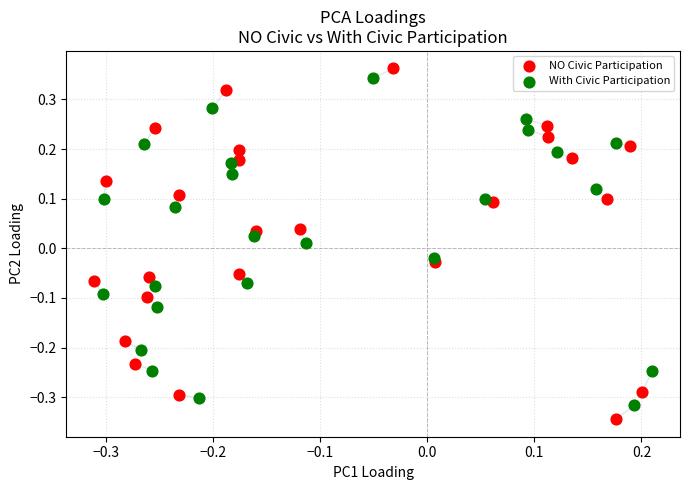

Which series contains the highest Y value?

NO Civic Participation